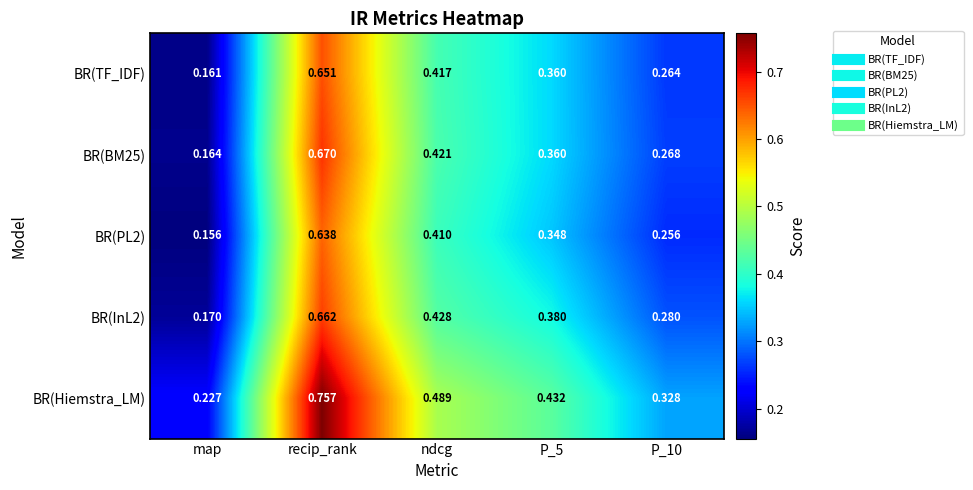

At which label does BR(Hiemstra_LM) reach its peak?

recip_rank